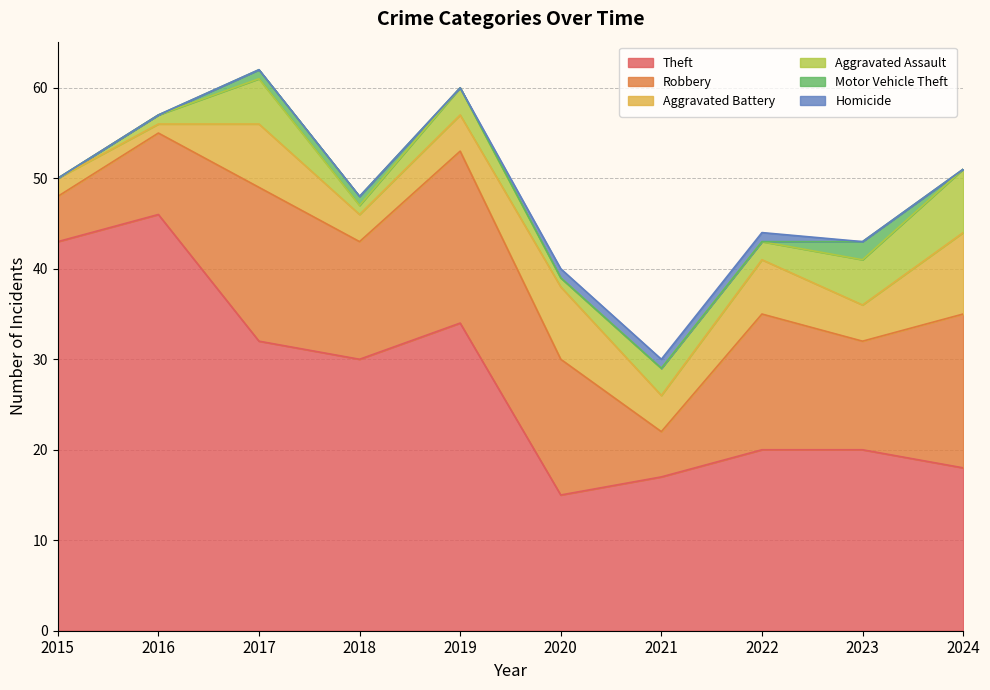

Reading left to right, what are all the values shown in this chart?

Theft: 43	46	32	30	34	15	17	20	20	18
Robbery: 5	9	17	13	19	15	5	15	12	17
Aggravated Battery: 2	1	7	3	4	8	4	6	4	9
Aggravated Assault: 0	1	5	1	3	1	3	2	5	7
Motor Vehicle Theft: 0	0	1	1	0	0	0	0	2	0
Homicide: 0	0	0	0	0	1	1	1	0	0